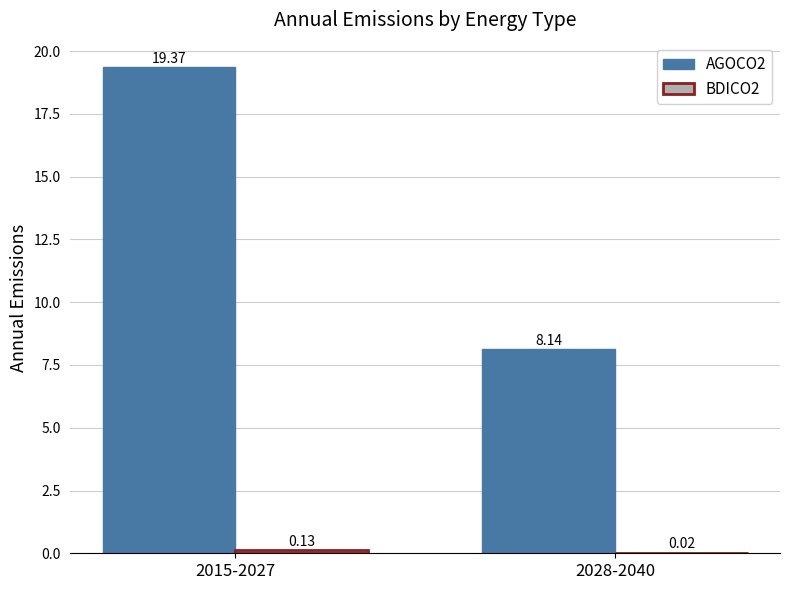

Which series has the largest total across all categories?

AGOCO2